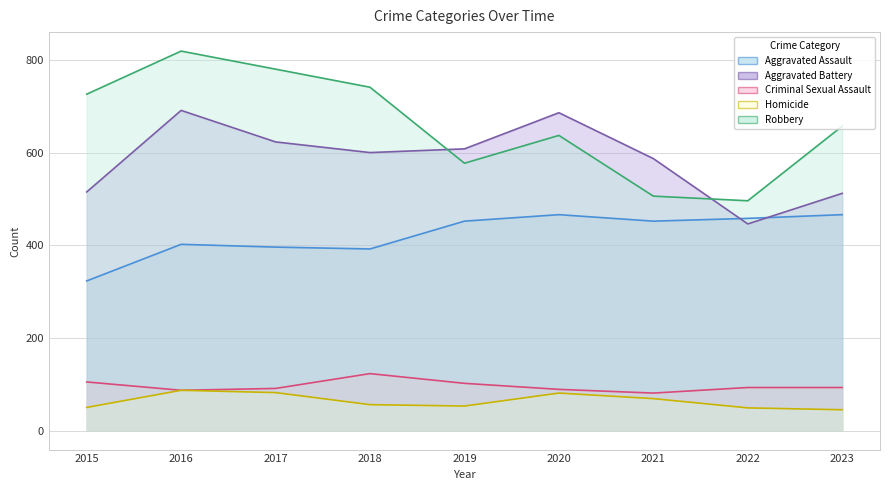

At which category is the sum across all series the highest?

2016